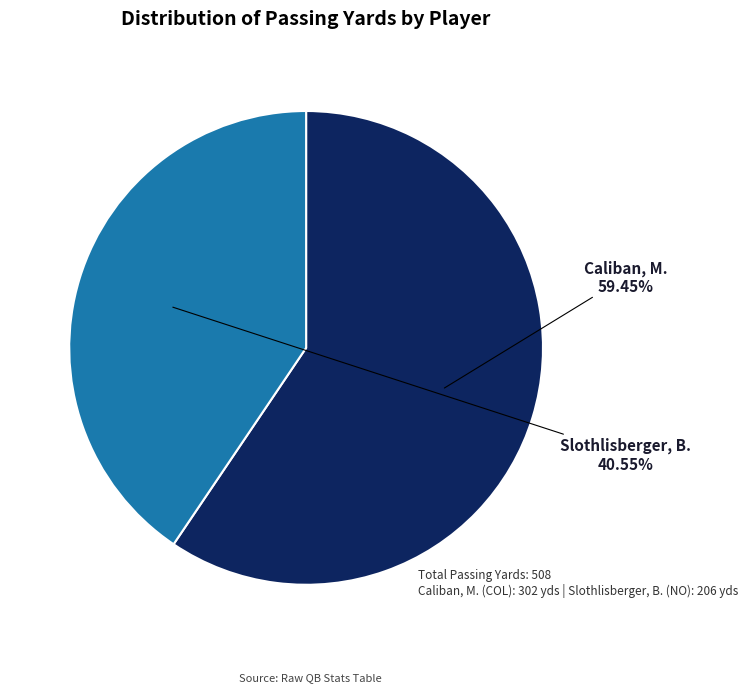

To the nearest percent, what is the difference between the largest and smallest slice percentages?

19%